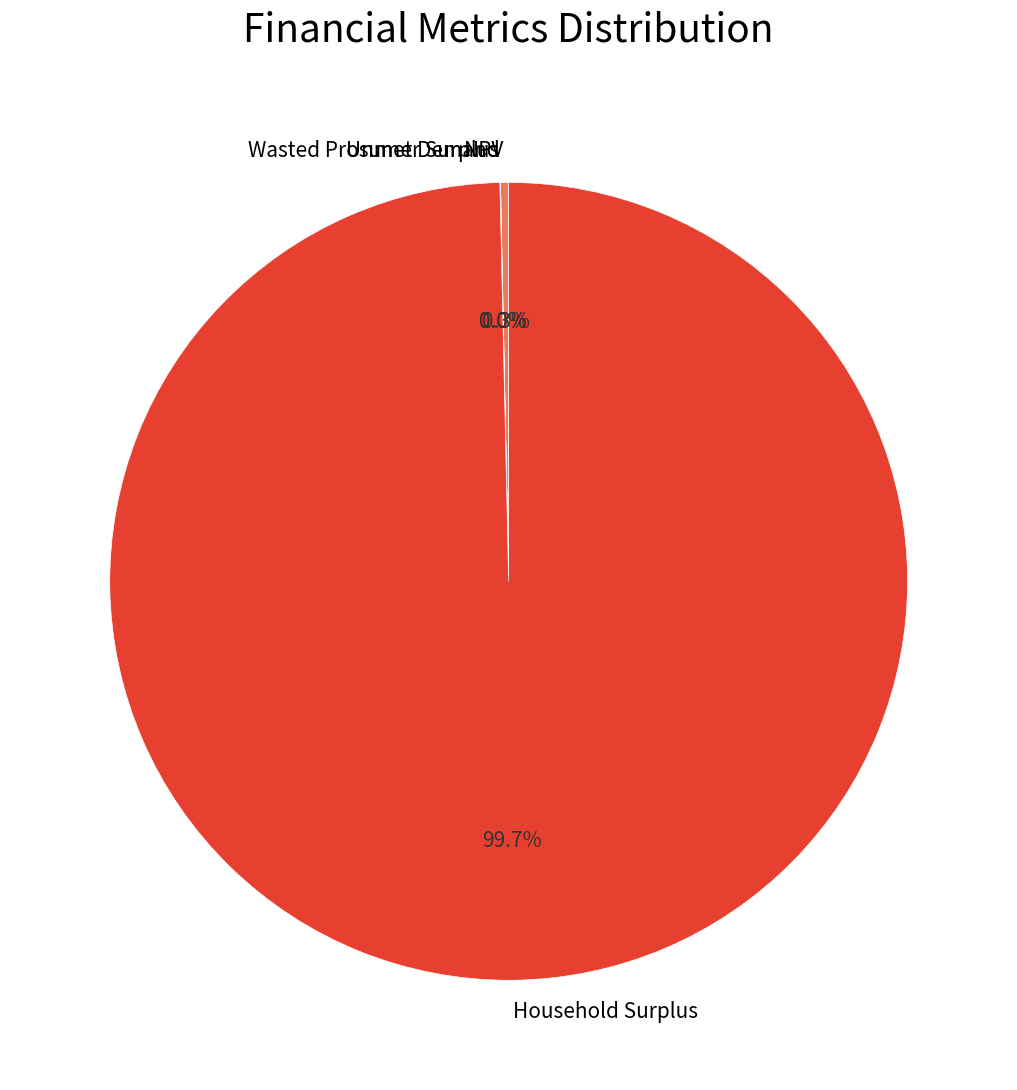

Which category has the biggest portion of the pie?

Household Surplus